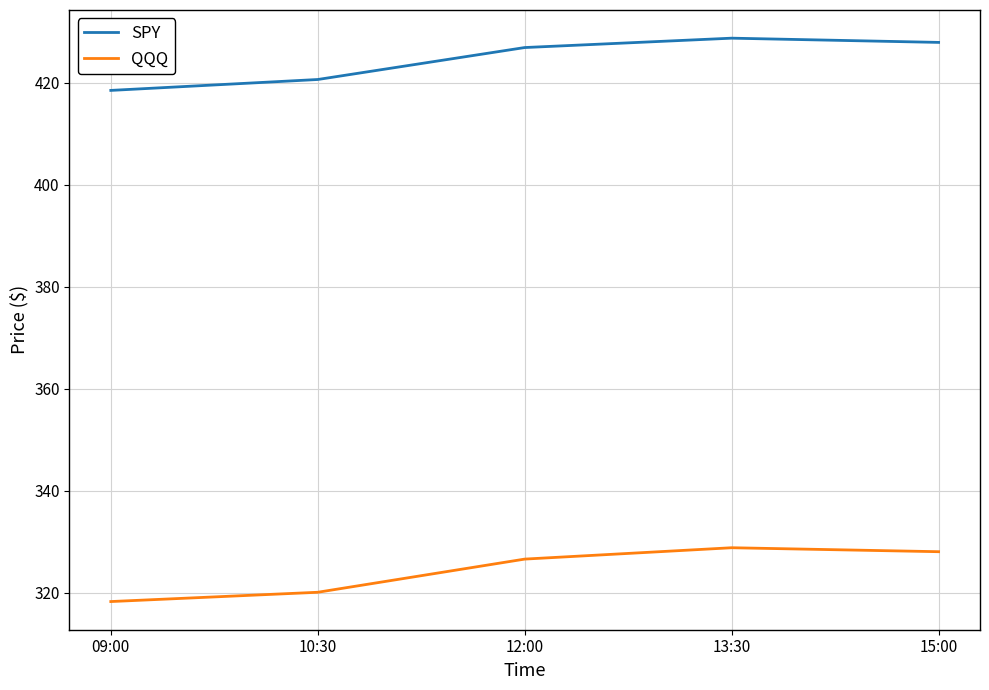

What is the total value across all series at 13:30?

757.5